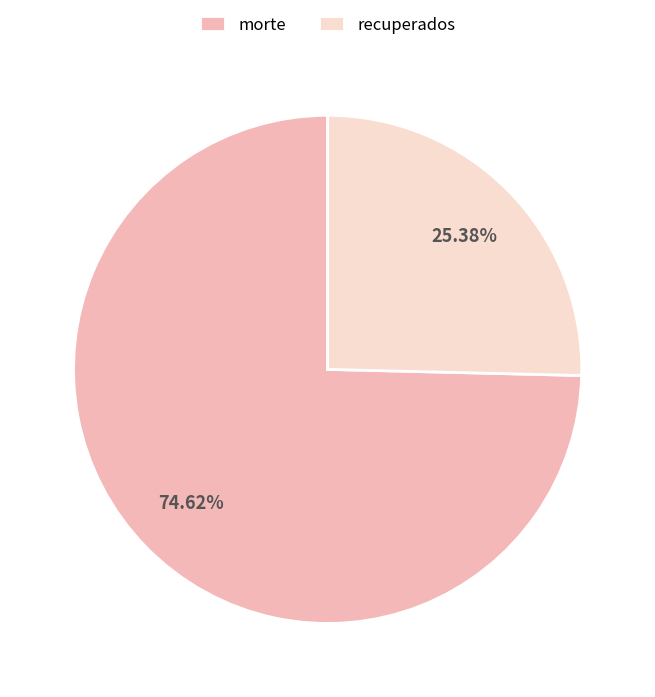

To the nearest percent, what is the difference between the largest and smallest slice percentages?

49%